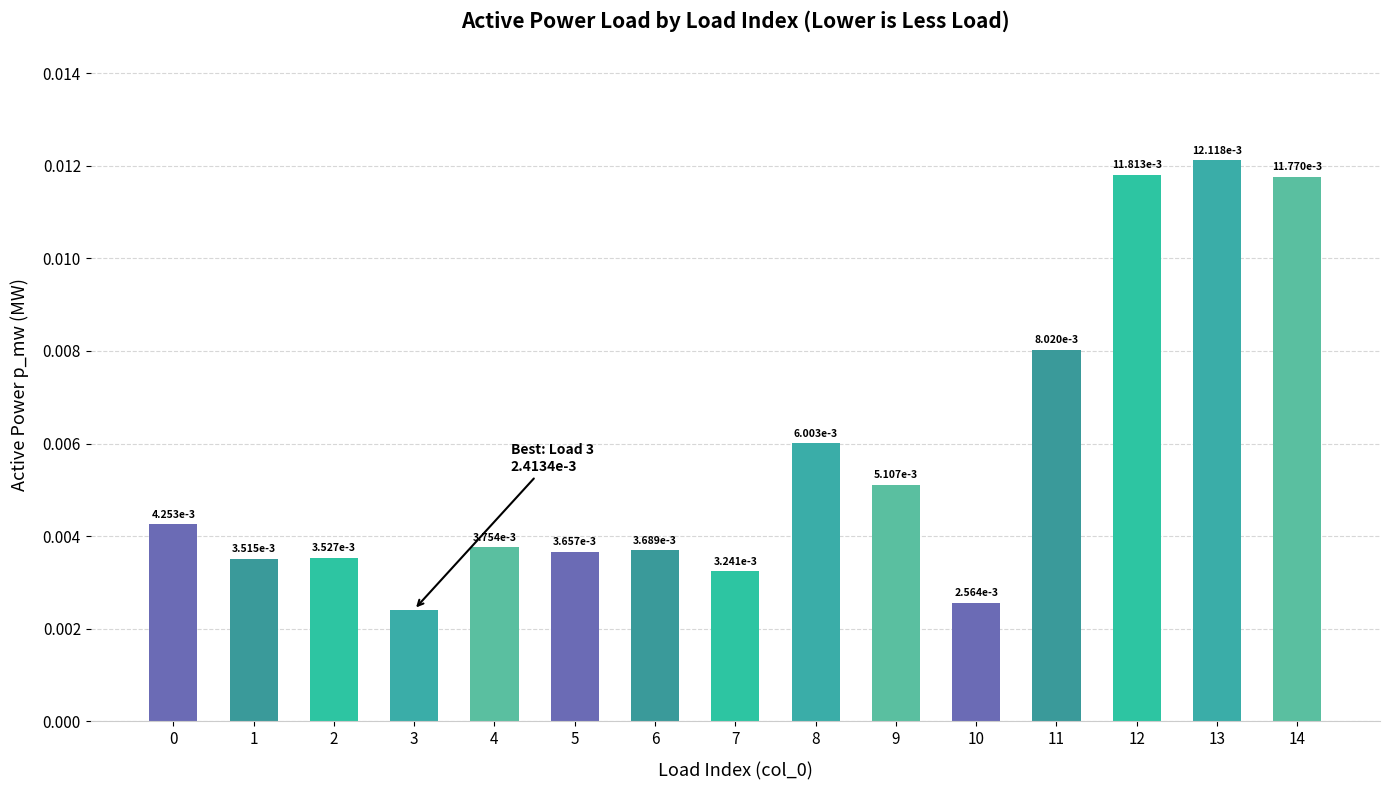

Between 14 and 2, which is larger?

14